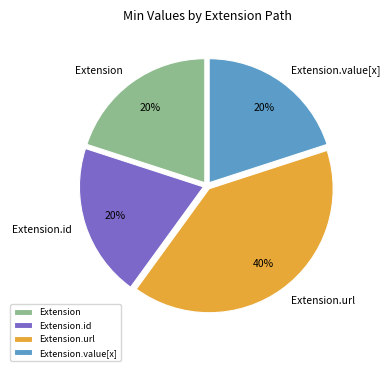

To the nearest percent, what is the combined percentage of Extension.value[x] and Extension.url?

60%